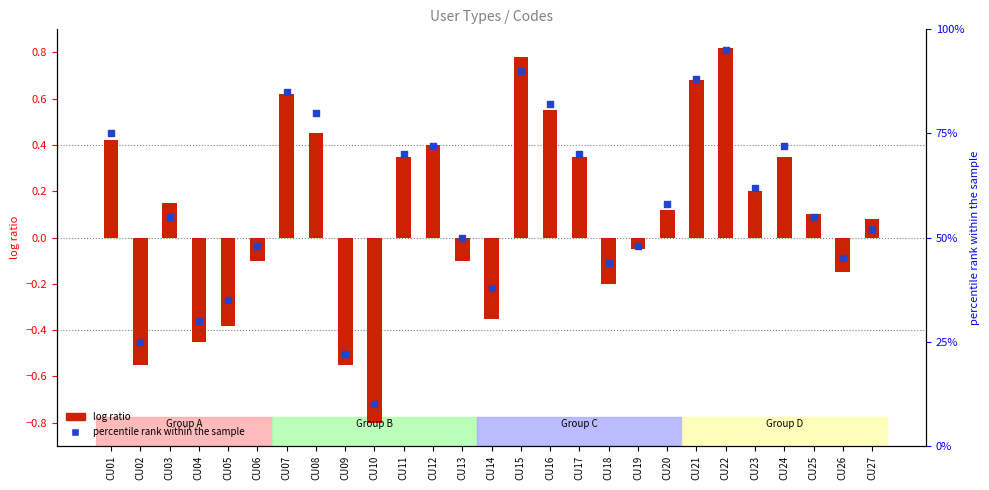

At which category is the sum across all series the highest?

CU22